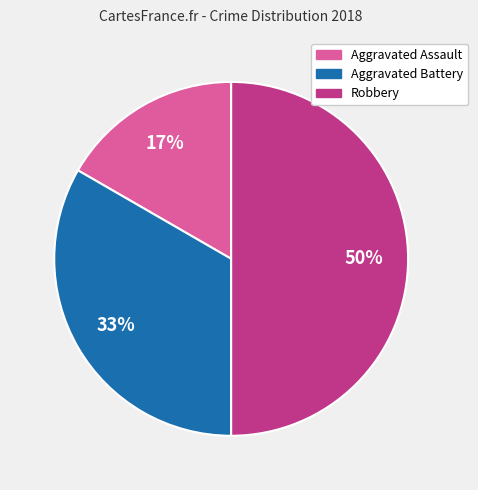

To the nearest percent, what is the average slice percentage?

33%